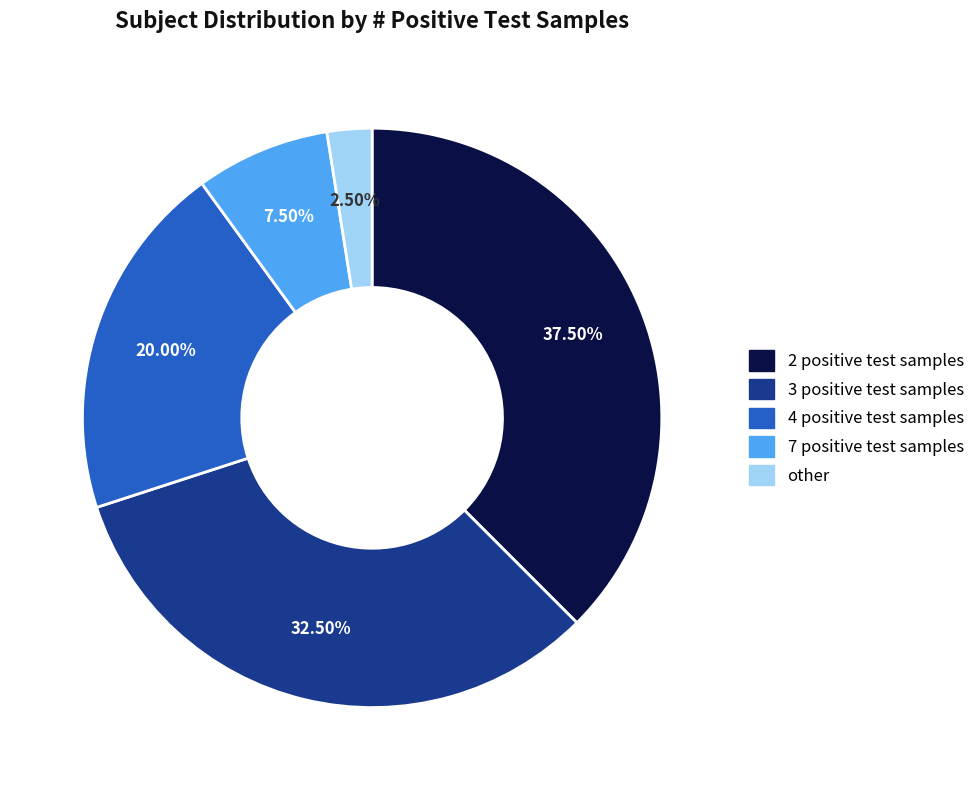

Does any single category account for the majority?

No